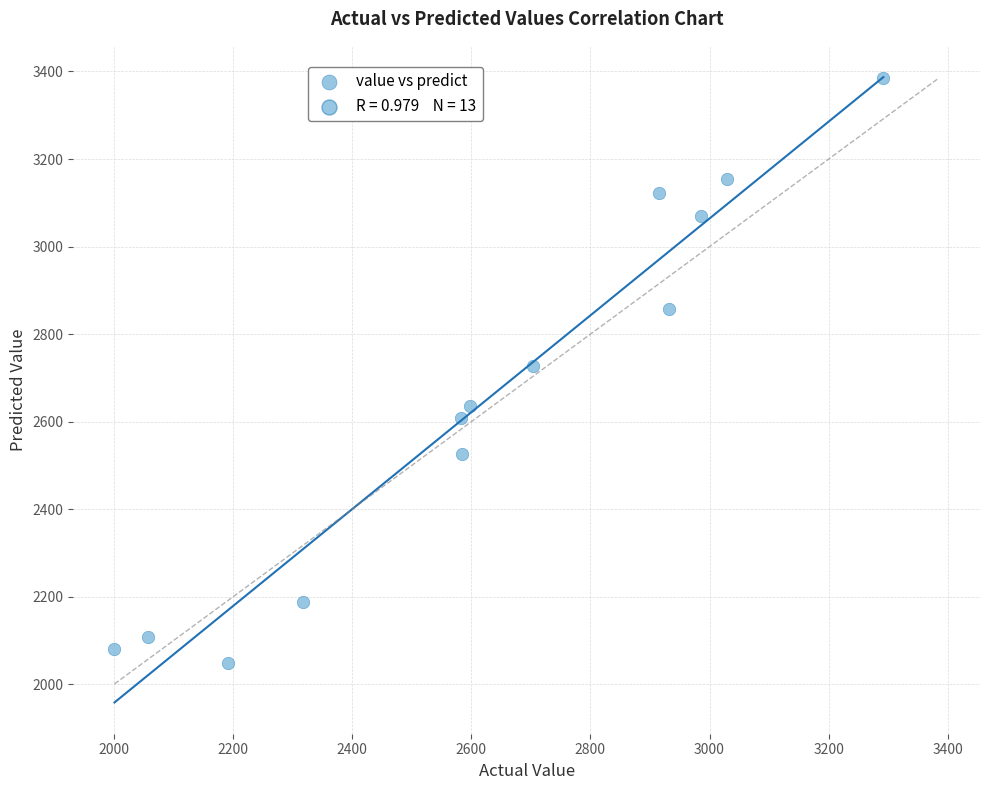

What is the range of Y values (max minus min)?

1335.1